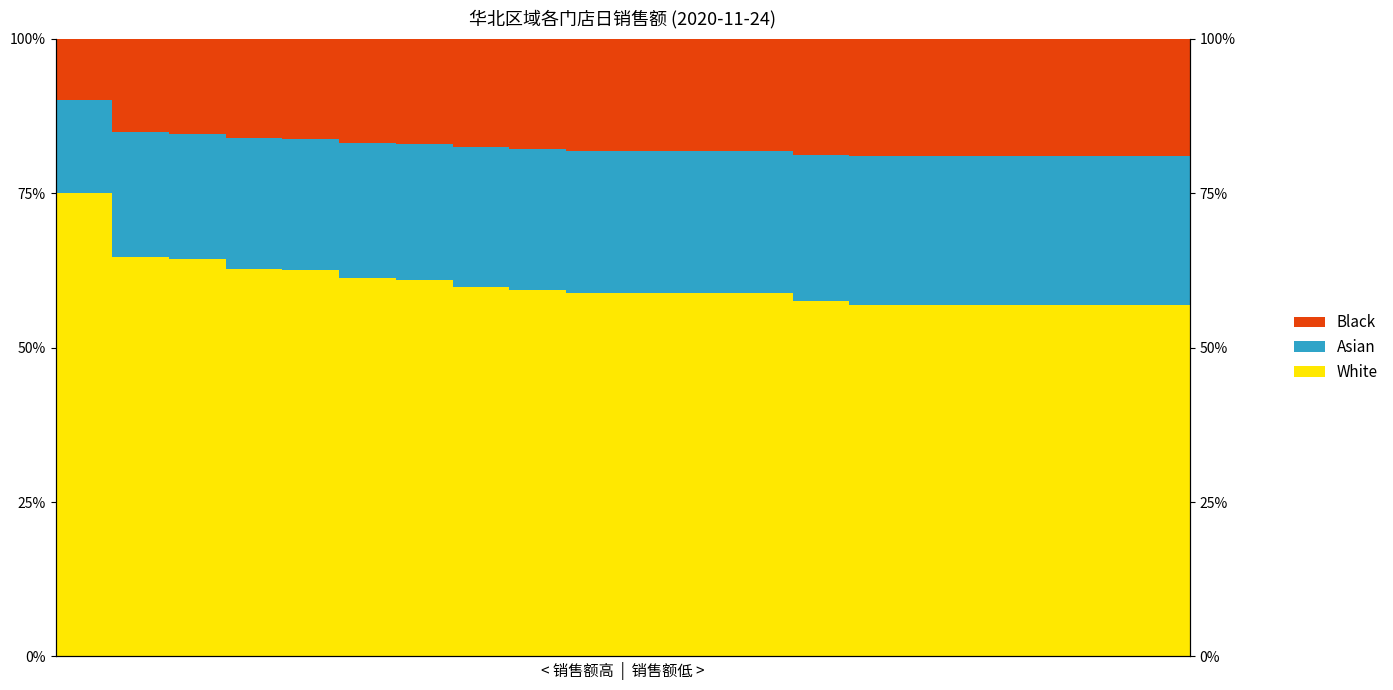

At how many categories does at least one series exceed 0?

20